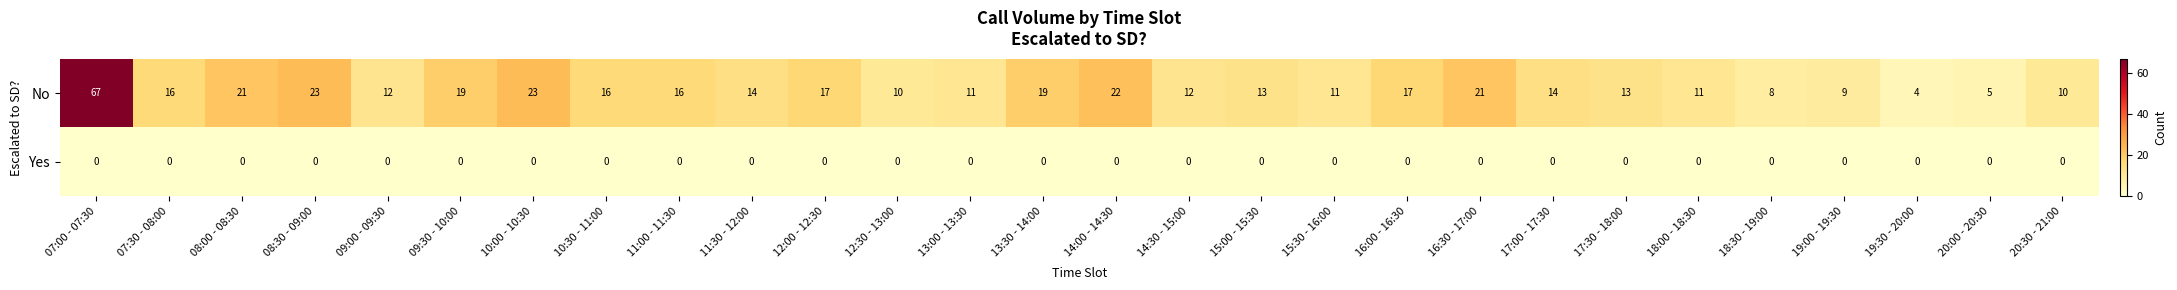

How many distinct data groups are displayed?

2